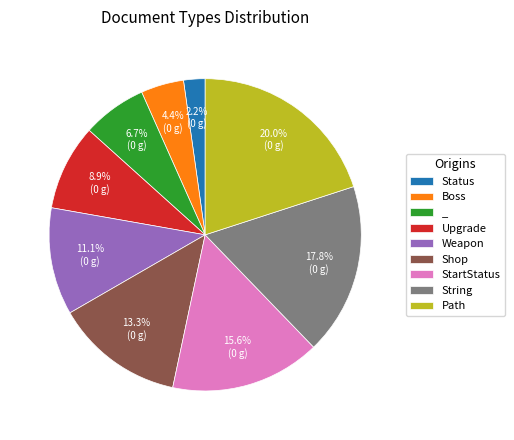

Which category has the biggest portion of the pie?

Path